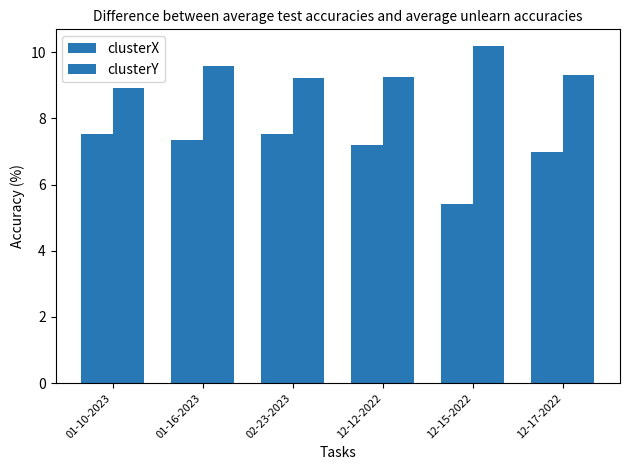

How many data points in clusterY are above 9?

5